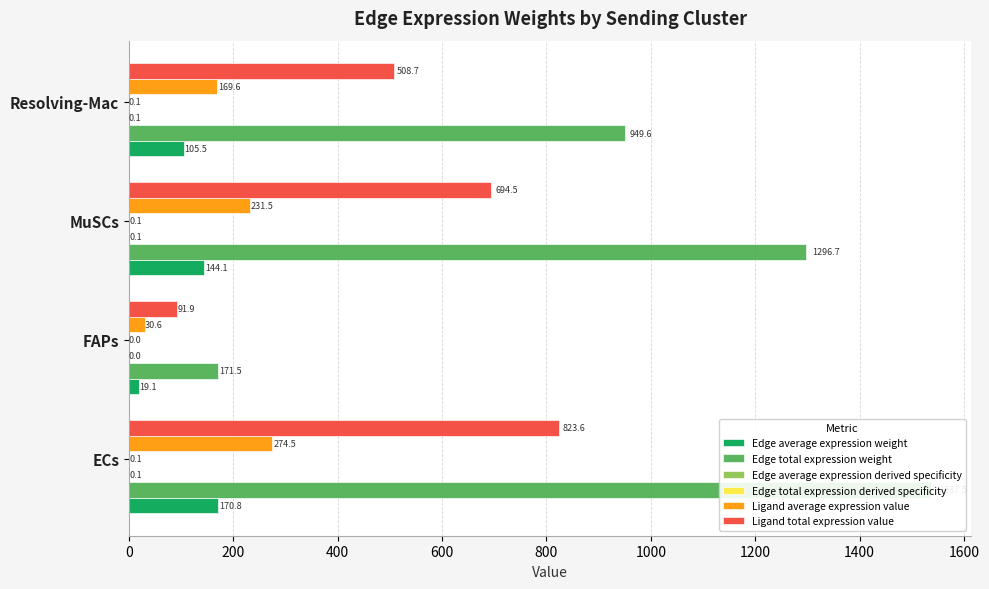

True or false: Edge average expression weight has a value of 19.1 at FAPs.

True